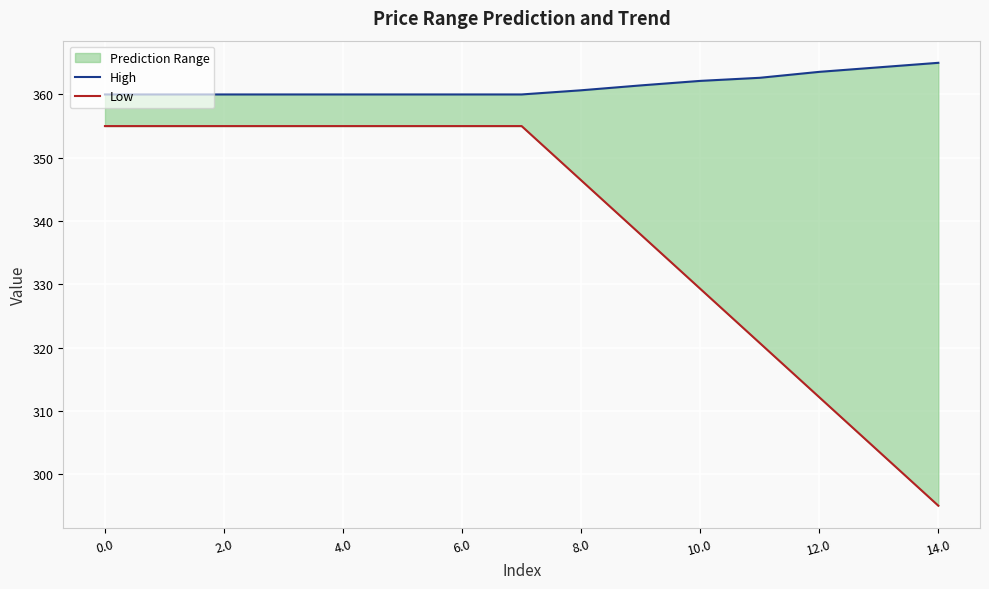

At which category does the chart reach its minimum across all series?

14